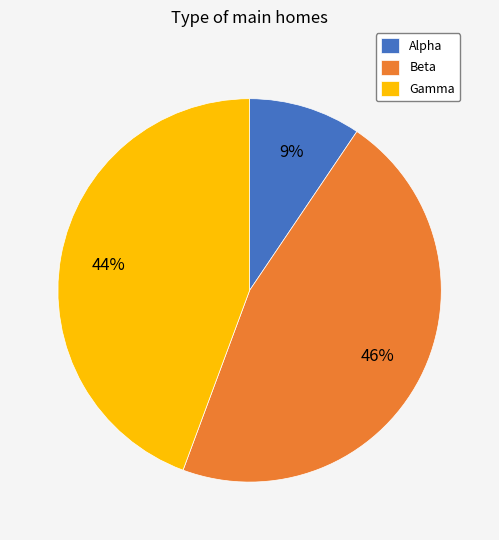

Which category has the biggest portion of the pie?

Beta